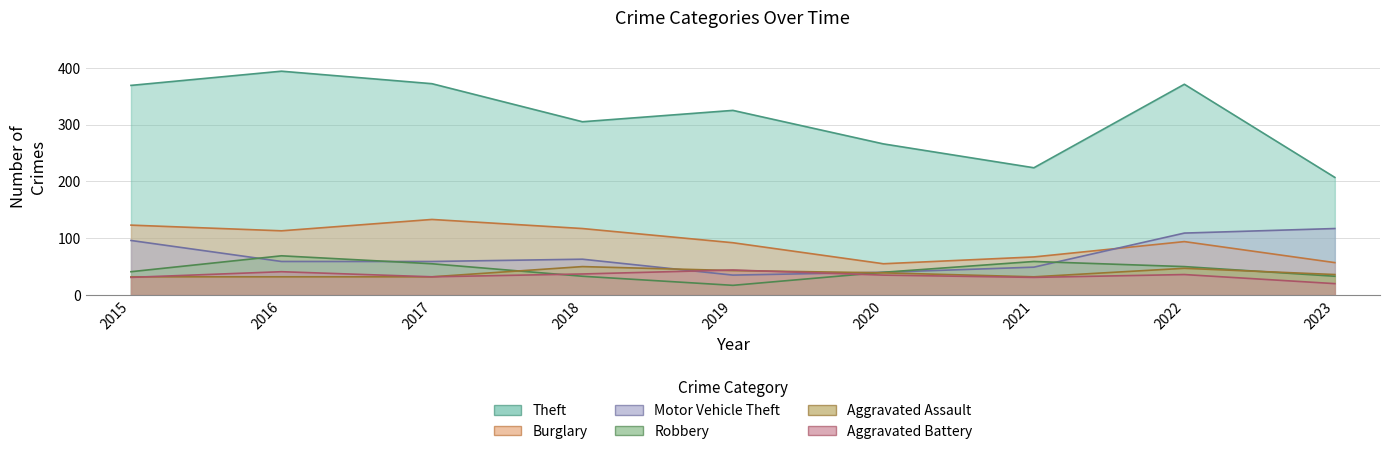

Rank the categories by Burglary value from highest to lowest.

2017, 2015, 2018, 2016, 2022, 2019, 2021, 2023, 2020